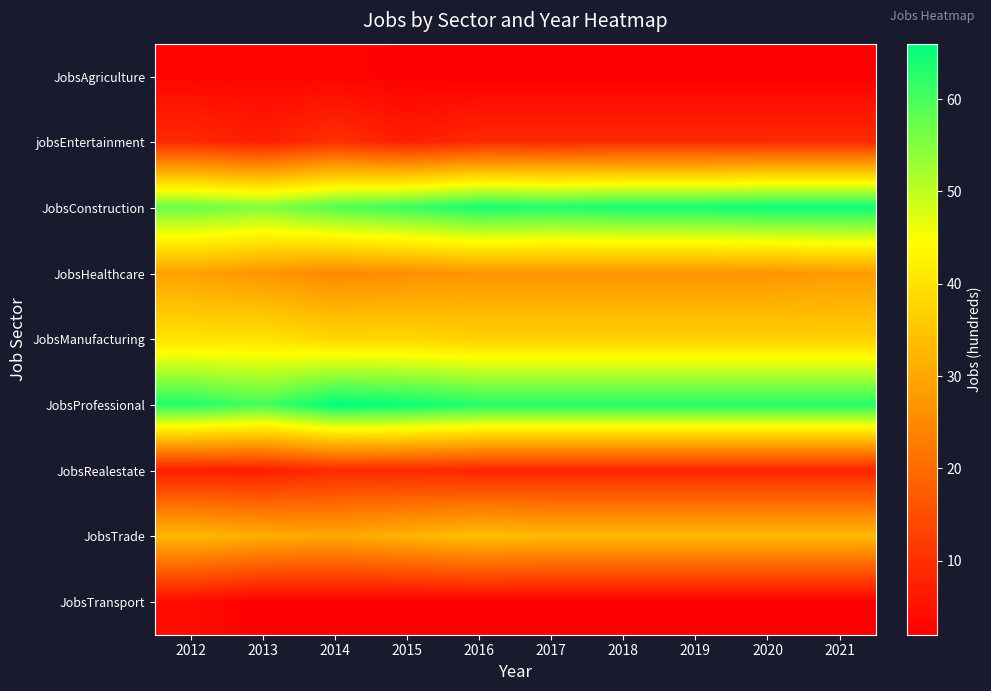

Between 2012 and 2020, which series saw the biggest shift?

JobsConstruction